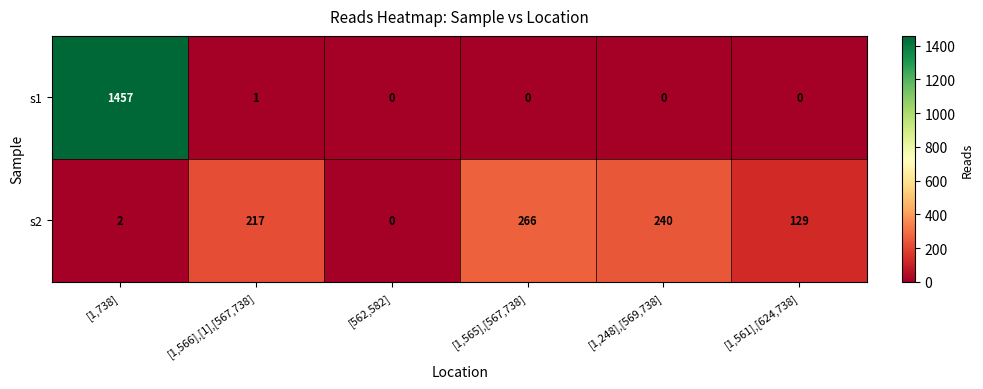

At which label is s1 closest to 728?

[1,566],[1],[567,738]